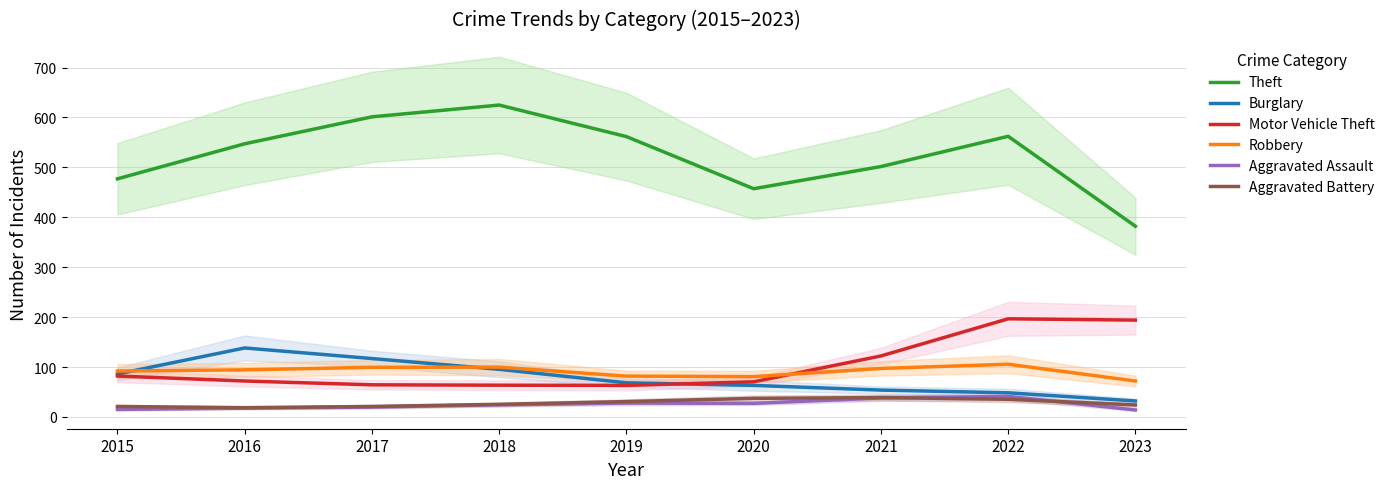

How many lines are shown in the chart?

6